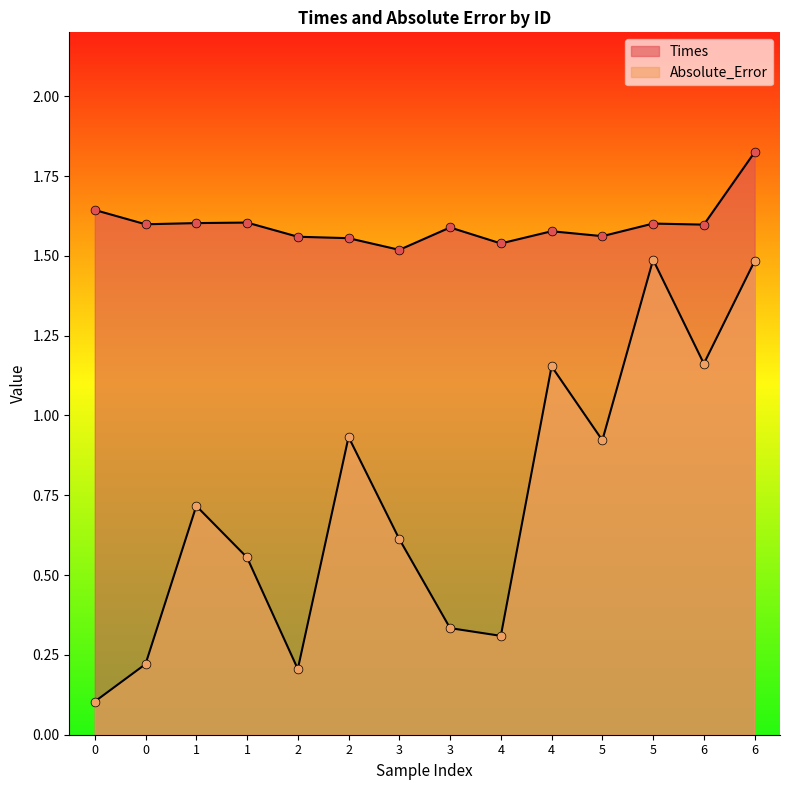

Which series reaches the maximum Y coordinate?

Times